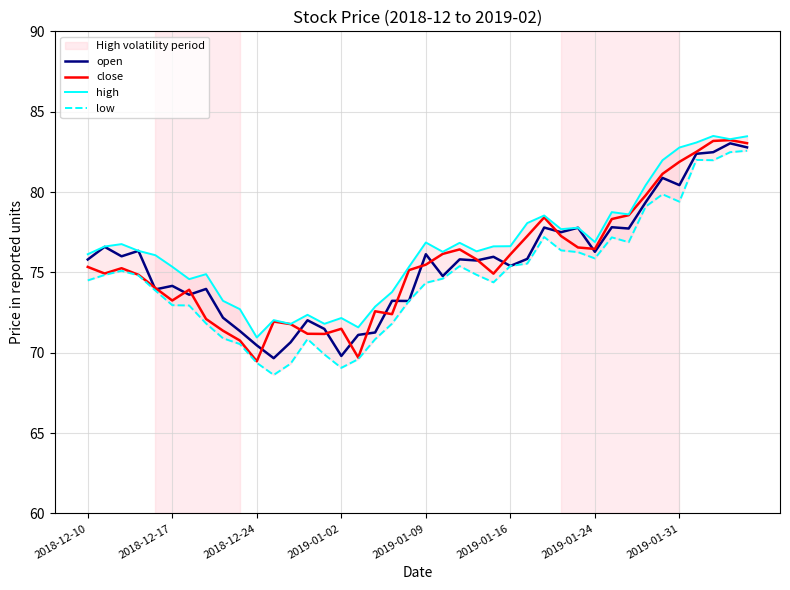

The low series shows 127.5 at 39. True or false?

False